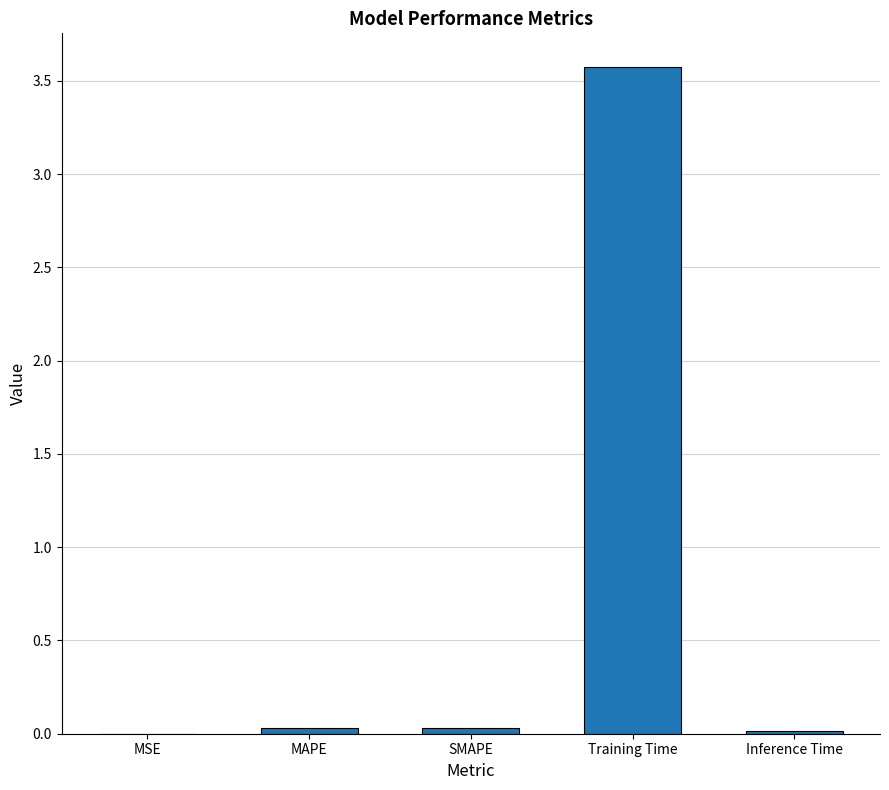

What is the sum of all values?

3.7